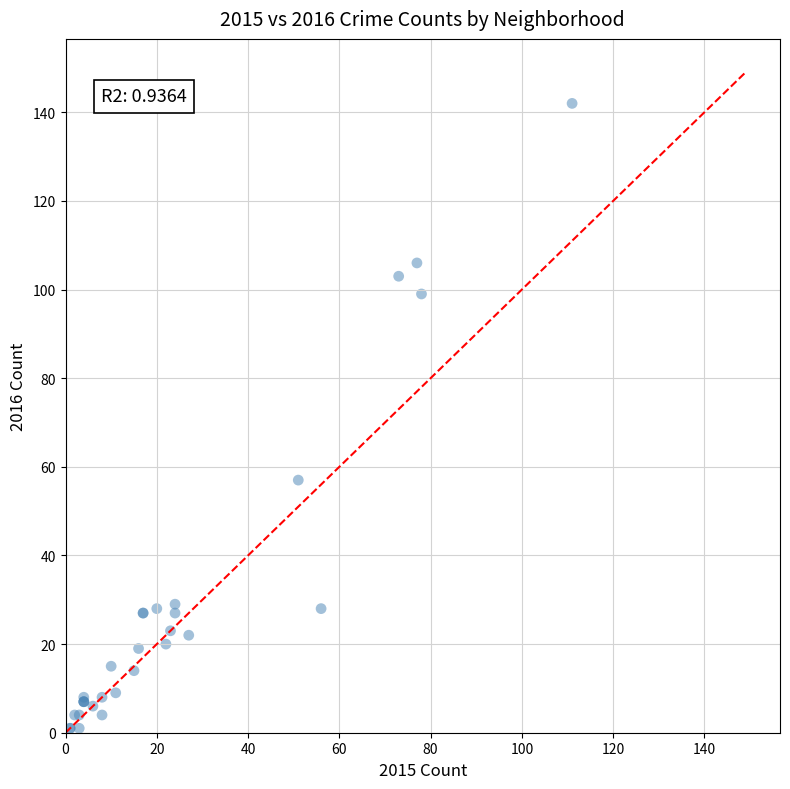

What Y value in the scatter plot is closest to 71?

57